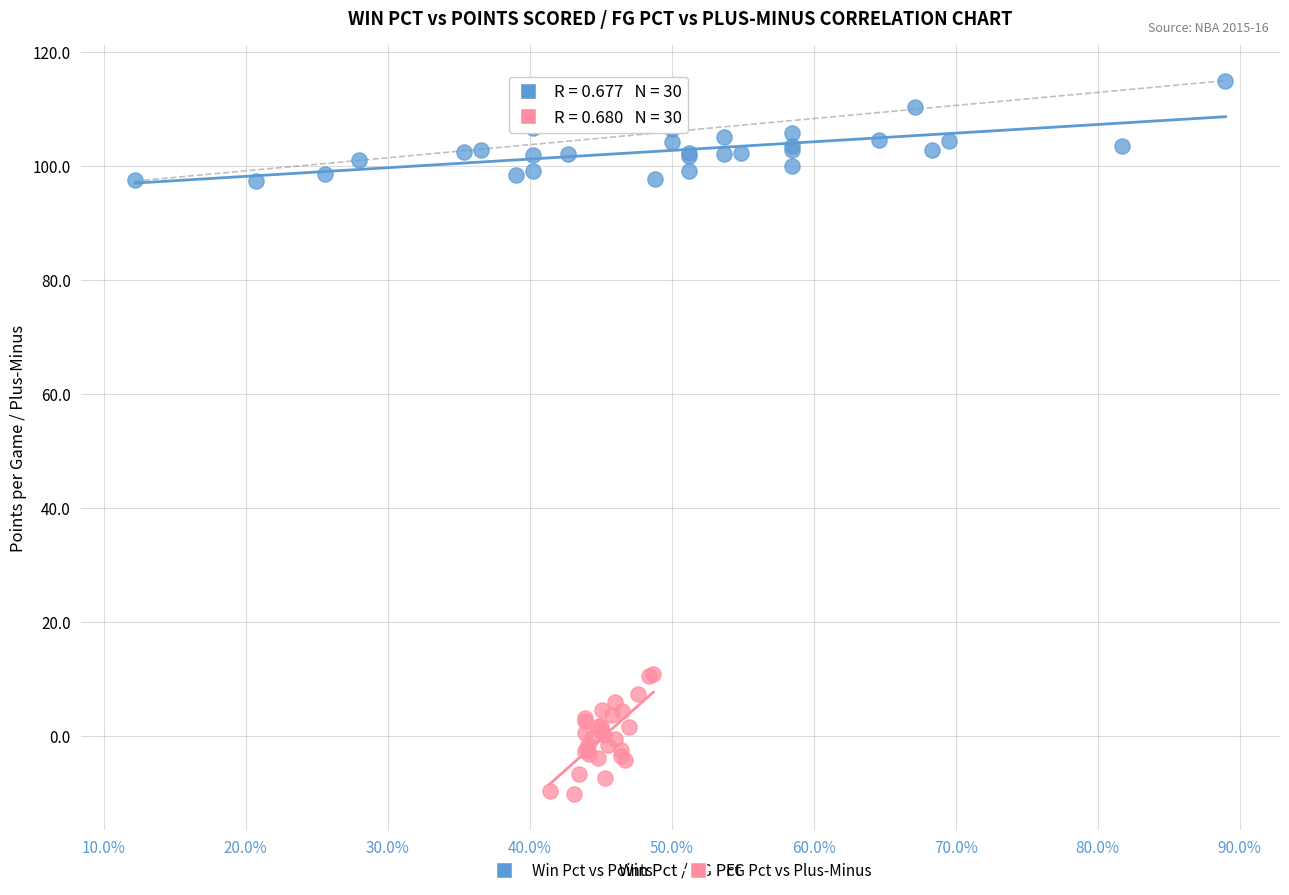

Which series contains the lowest Y value?

FG Pct vs Plus-Minus